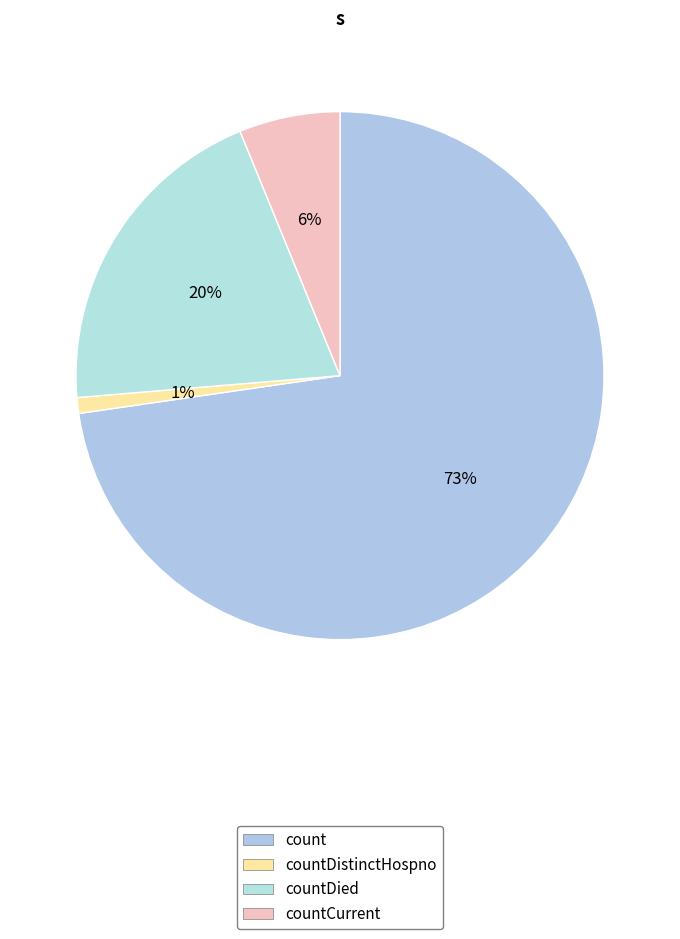

How many segments does this pie chart have?

4